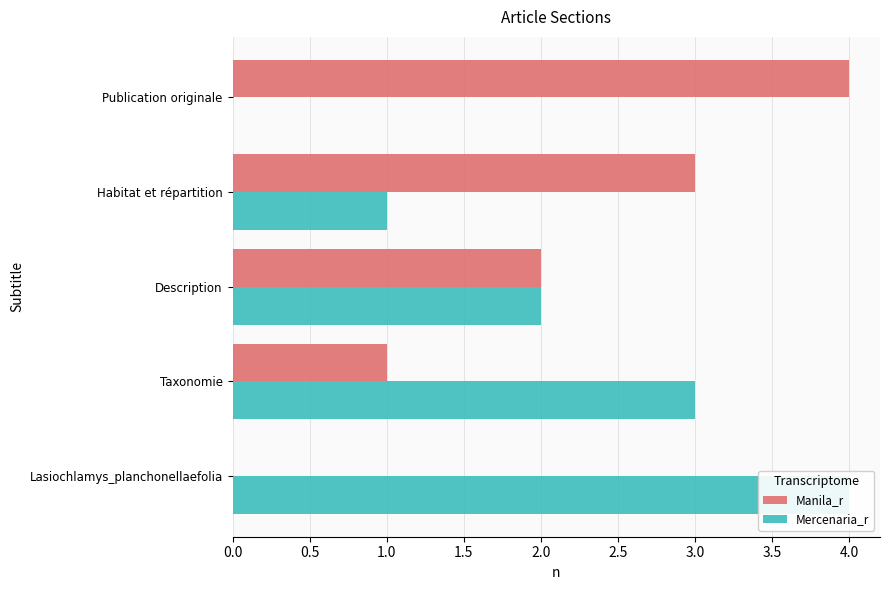

What is the difference between the maximum and minimum values in the Mercenaria_r series?

4